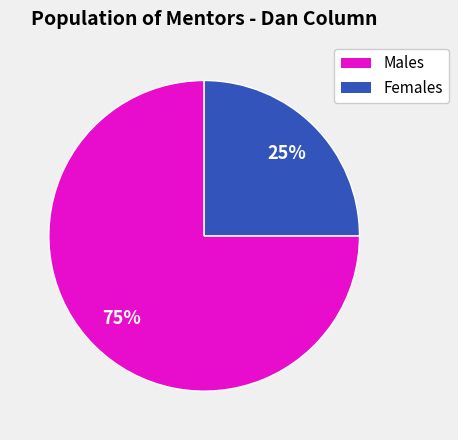

How many slices are in this pie chart?

2